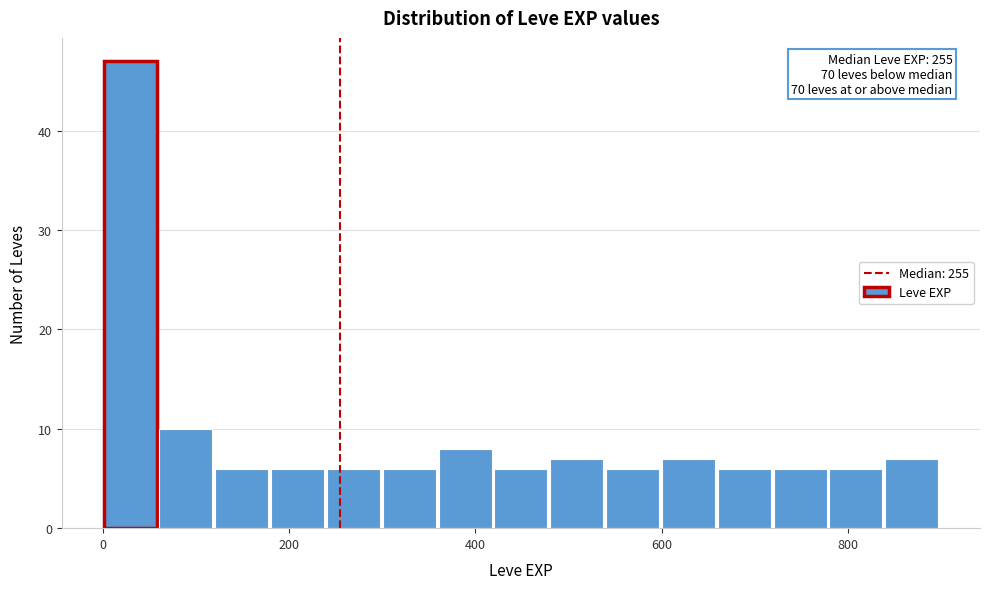

Around what value on the x-axis is the tallest bar? Give the approximate position of its centre, as read against the axis.

20